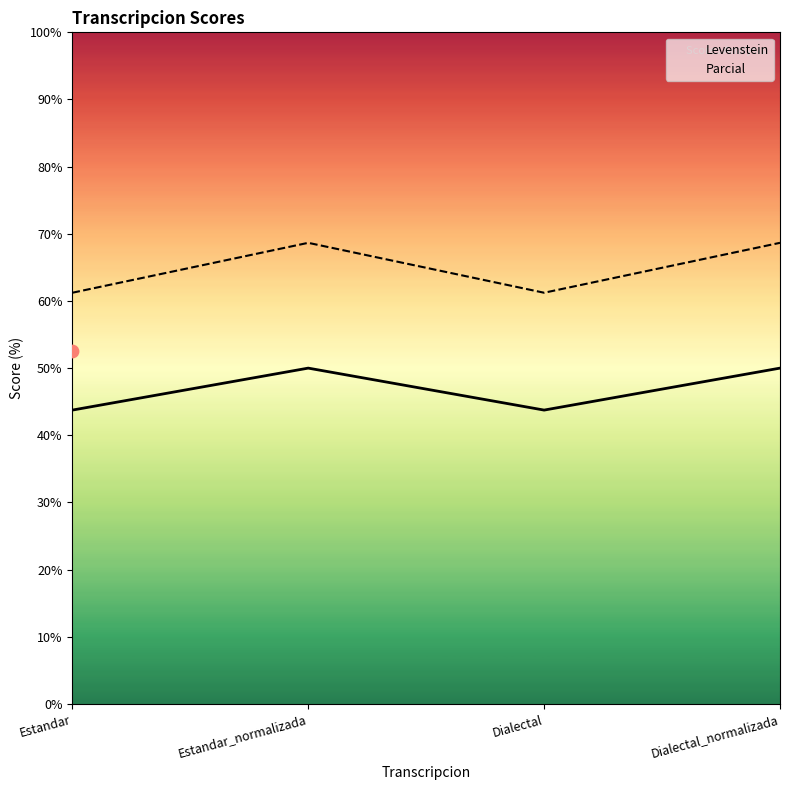

Which series reaches the maximum Y coordinate?

Parcial